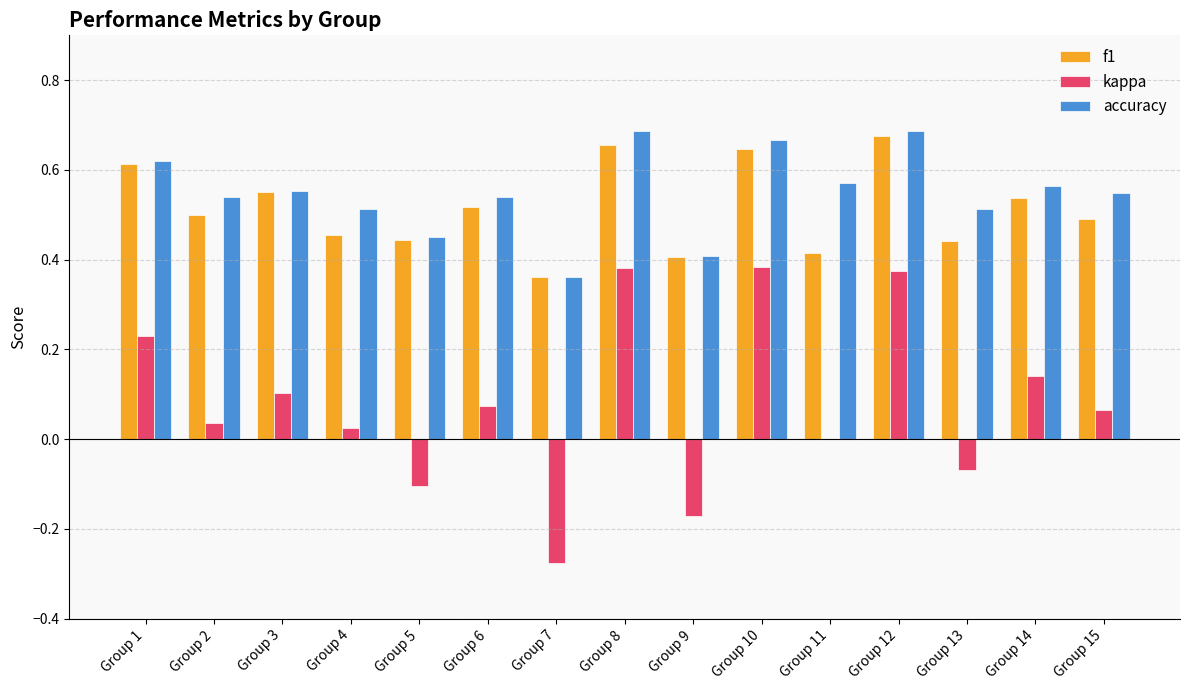

What is the sum of all kappa values?

1.2